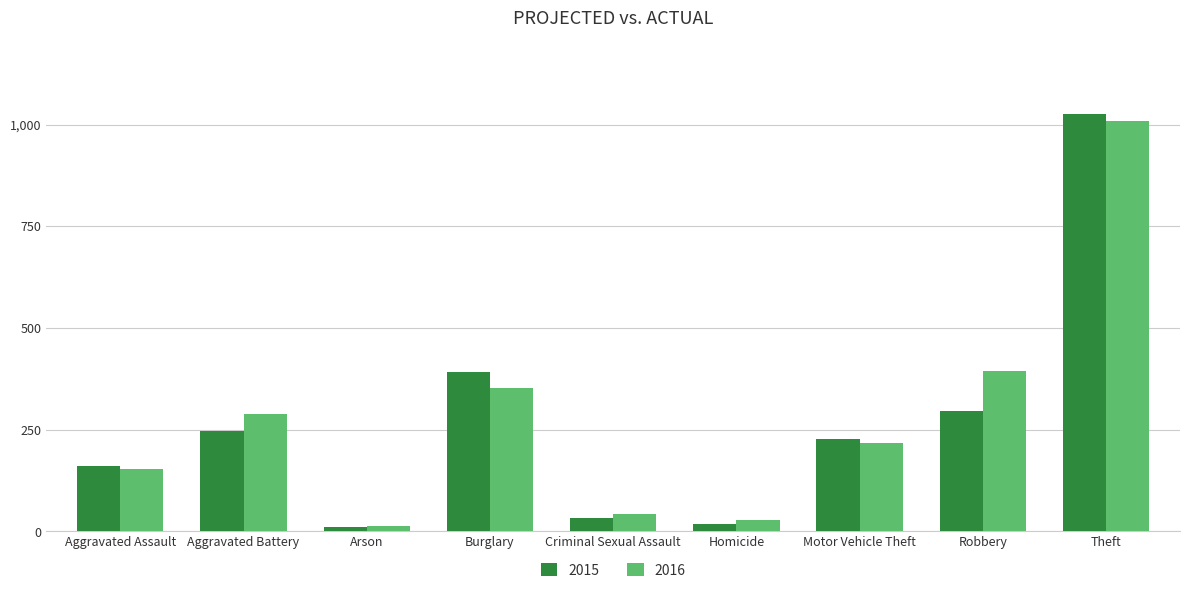

At how many categories does at least one series exceed 412?

1